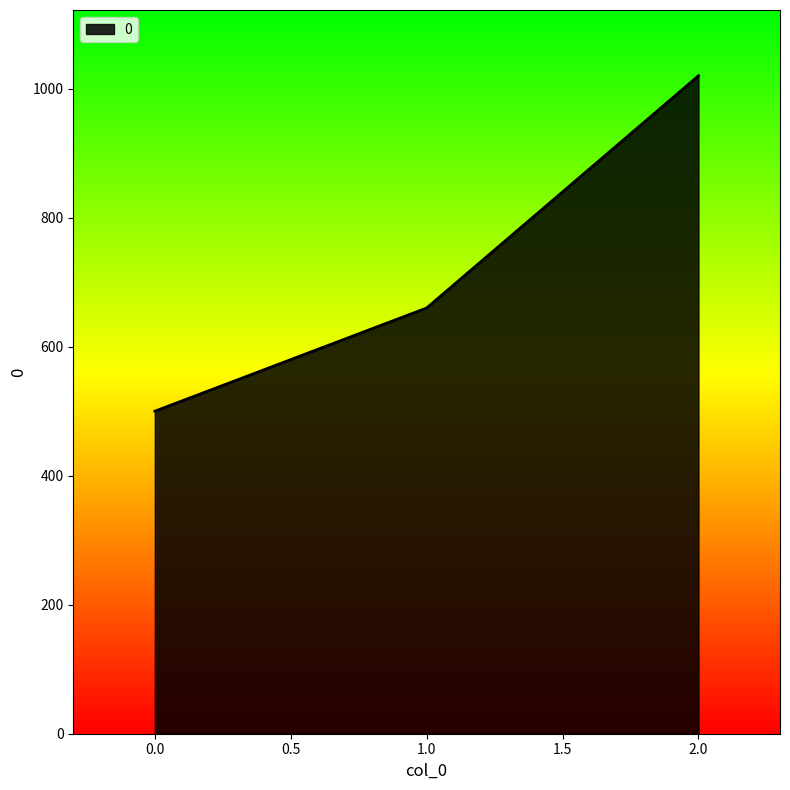

Reading left to right, extract all data points from this chart.

500	660	1020